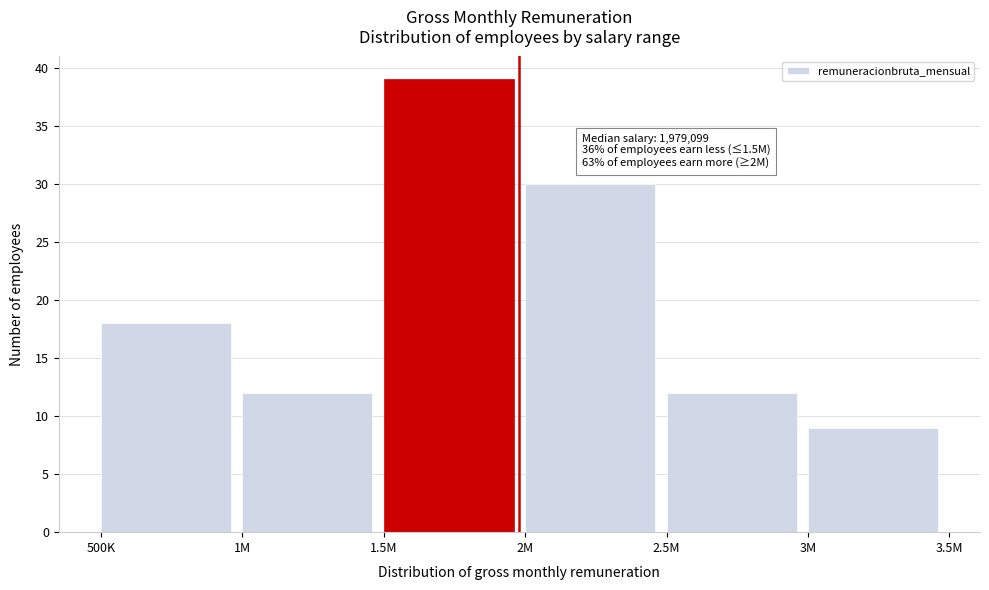

Reading right to left, list all the values displayed in this chart.

9	12	30	39	12	18